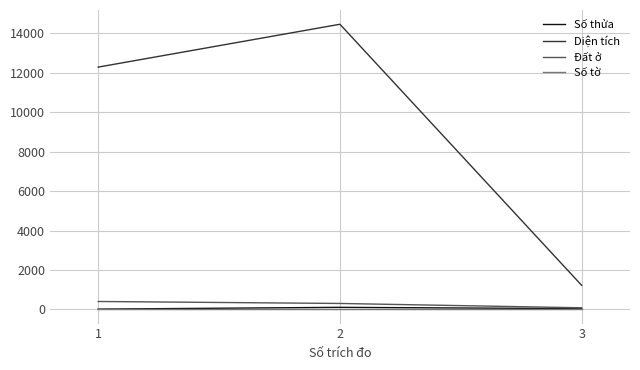

The value of Diện tích at 1 is 12291.6. True or false?

True